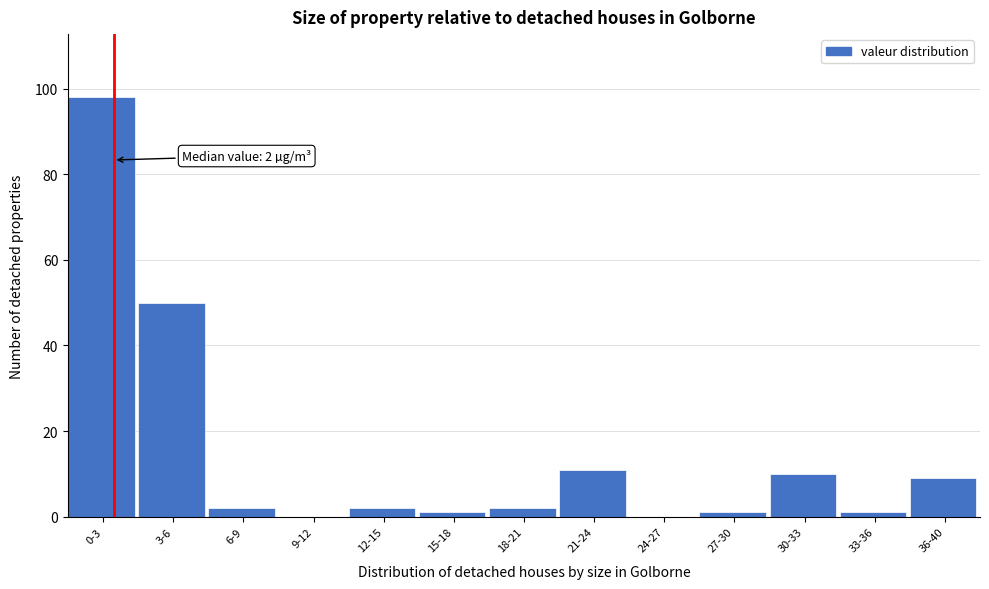

Reading left to right, list all the values displayed in this chart.

0-3=98	3-6=50	6-9=2	9-12=0	12-15=2	15-18=1	18-21=2	21-24=11	24-27=0	27-30=1	30-33=10	33-36=1	36-40=9